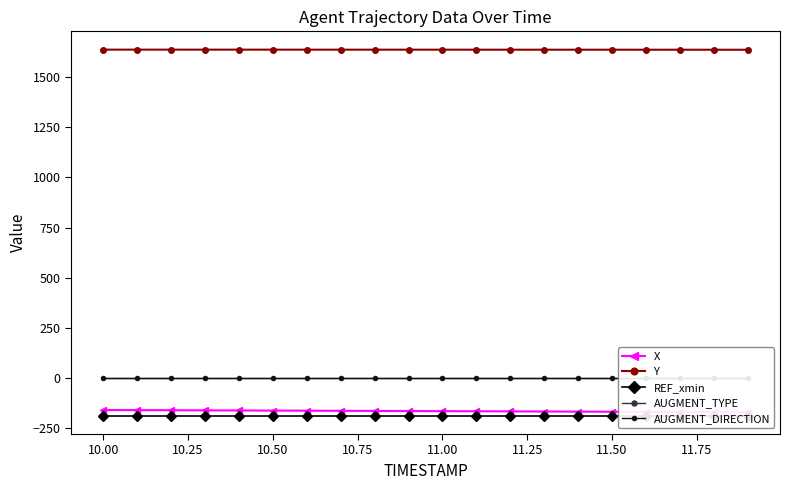

At how many categories does at least one series exceed -82?

20